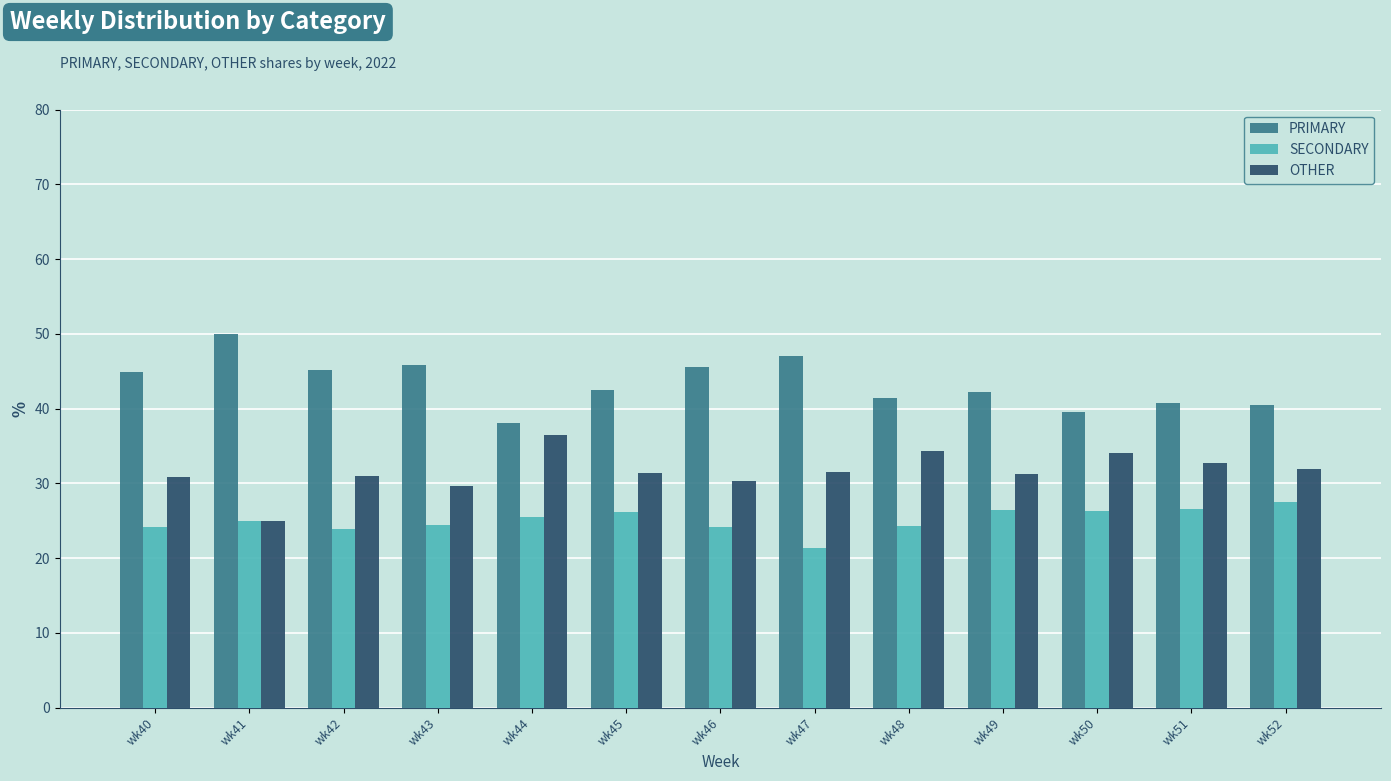

What is the value of the PRIMARY bar at the 7th from the left?

45.5